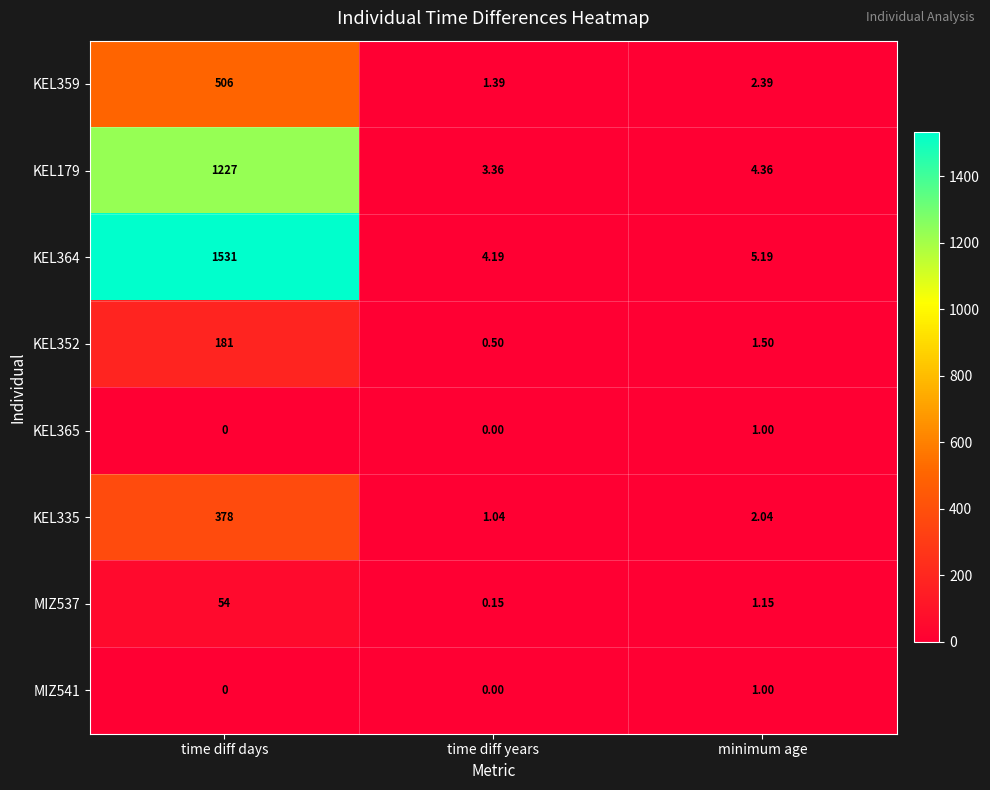

How many series are shown in this chart?

8